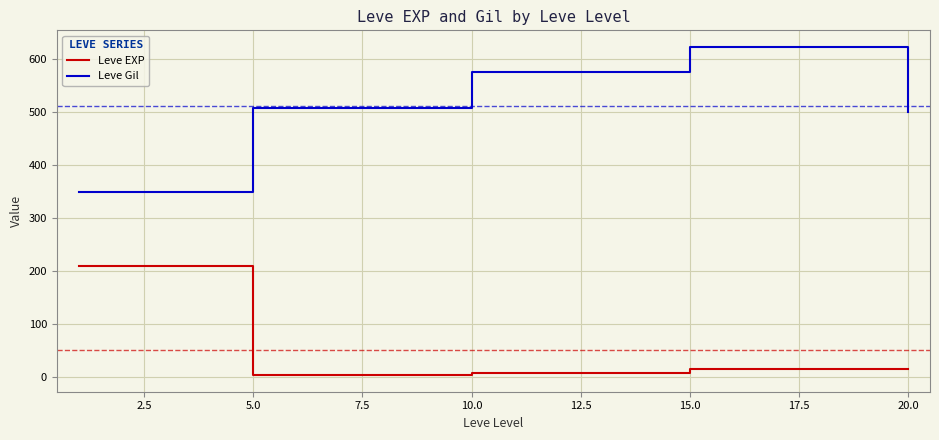

List the series in order of their peak value, highest first.

Leve Gil, Leve EXP